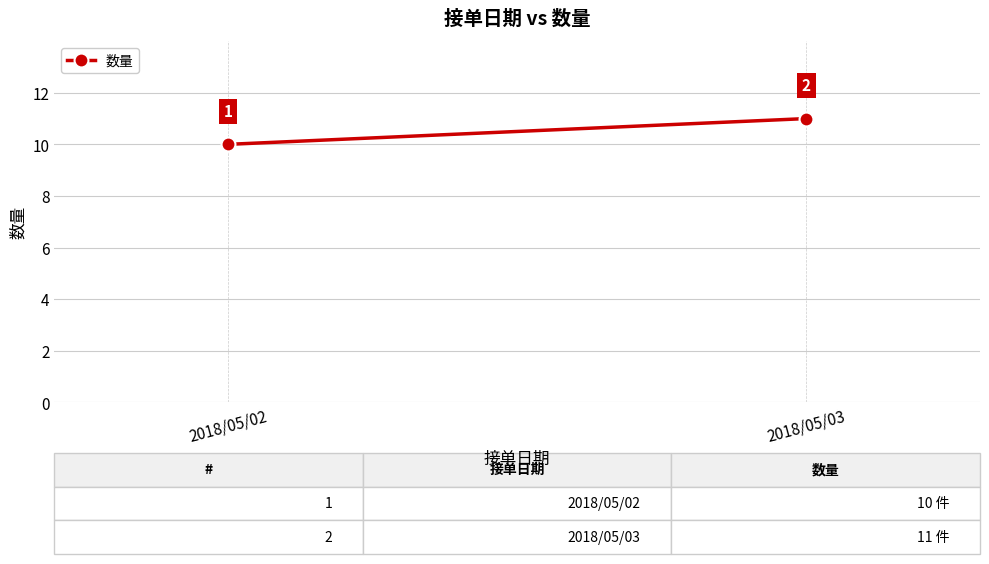

What is the ratio of the value at 2018/05/03 to the value at 2018/05/02?

1.1